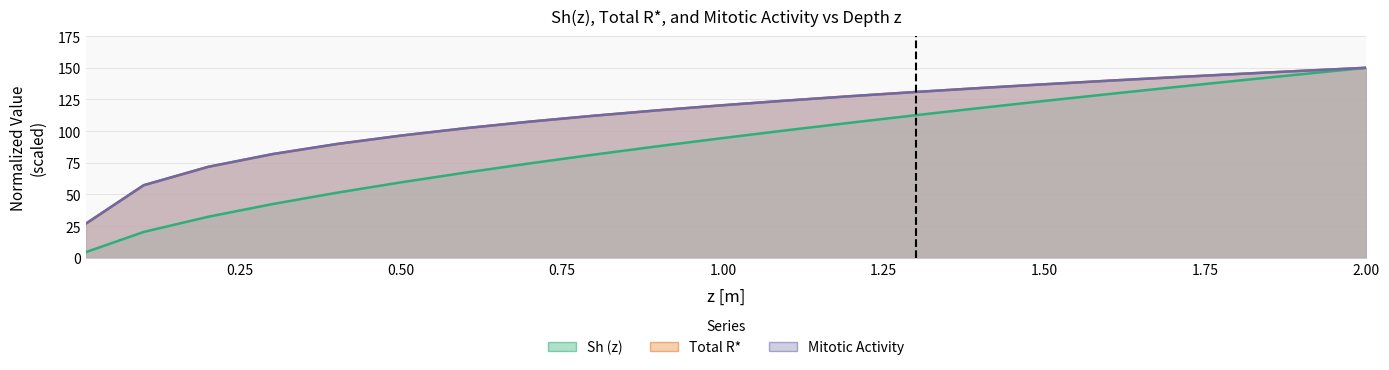

True or false: Total R* has more than 2 points higher than both neighbors.

False